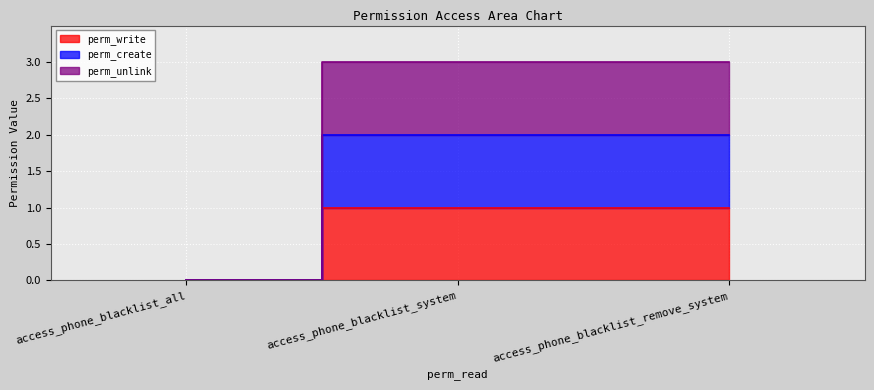

Is the value of perm_write at access_phone_blacklist_system greater than the value of perm_create at access_phone_blacklist_system?

No